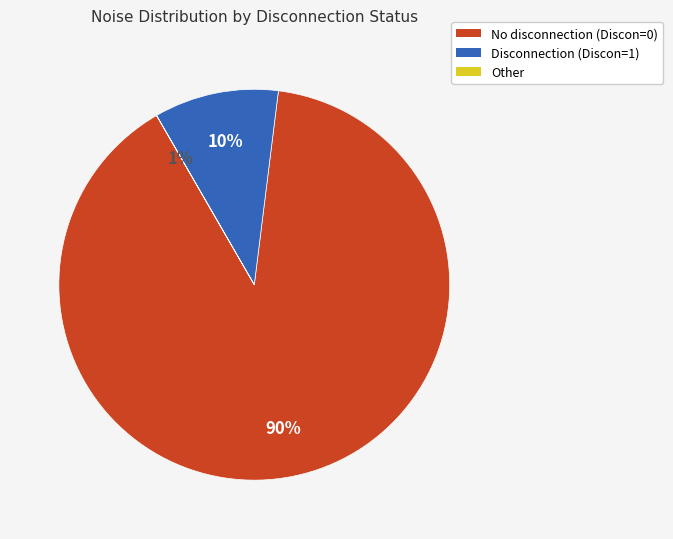

Is 2024-12-28 the majority of the pie?

No